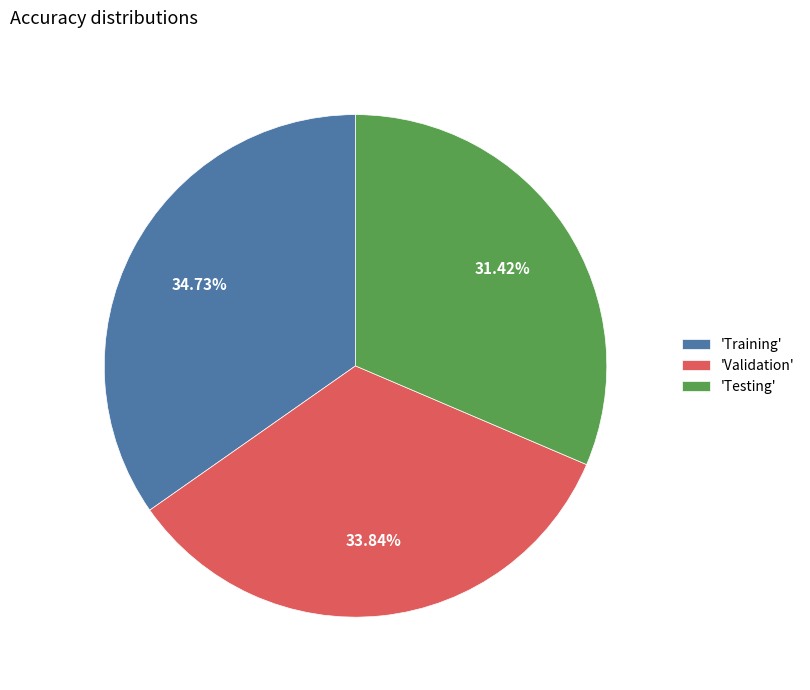

Is the sum of 'Testing' and 'Validation' greater than half?

Yes